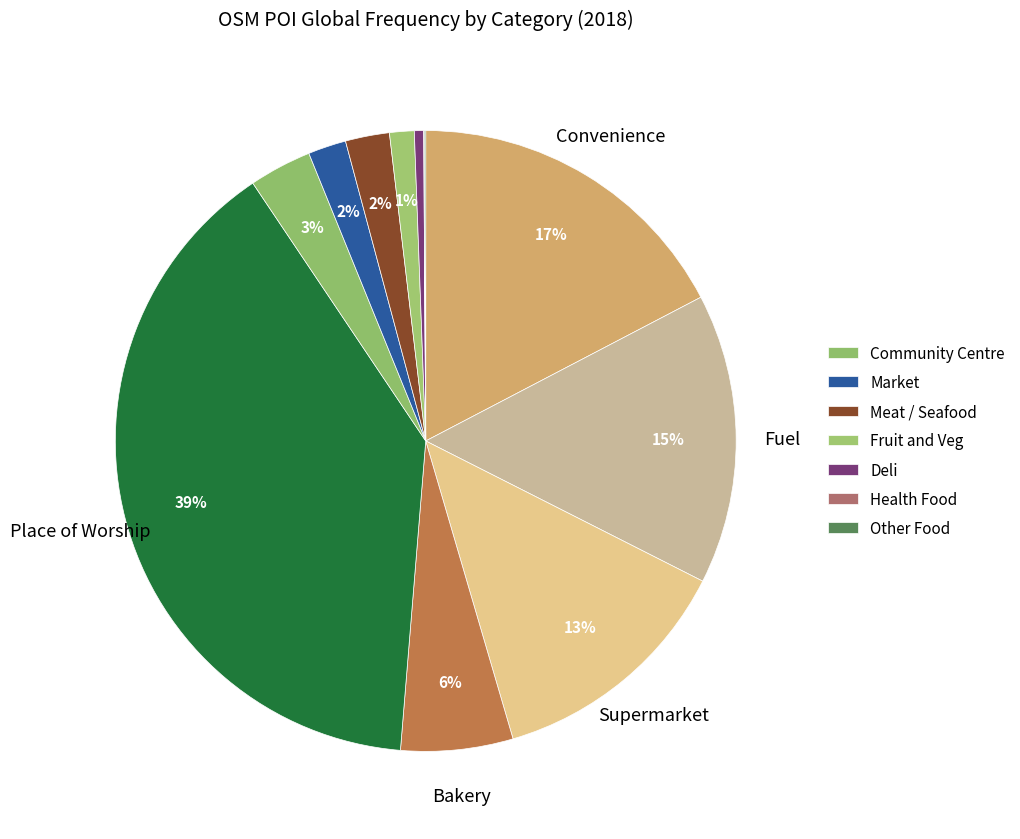

Is there any slice that represents more than half of the pie?

No